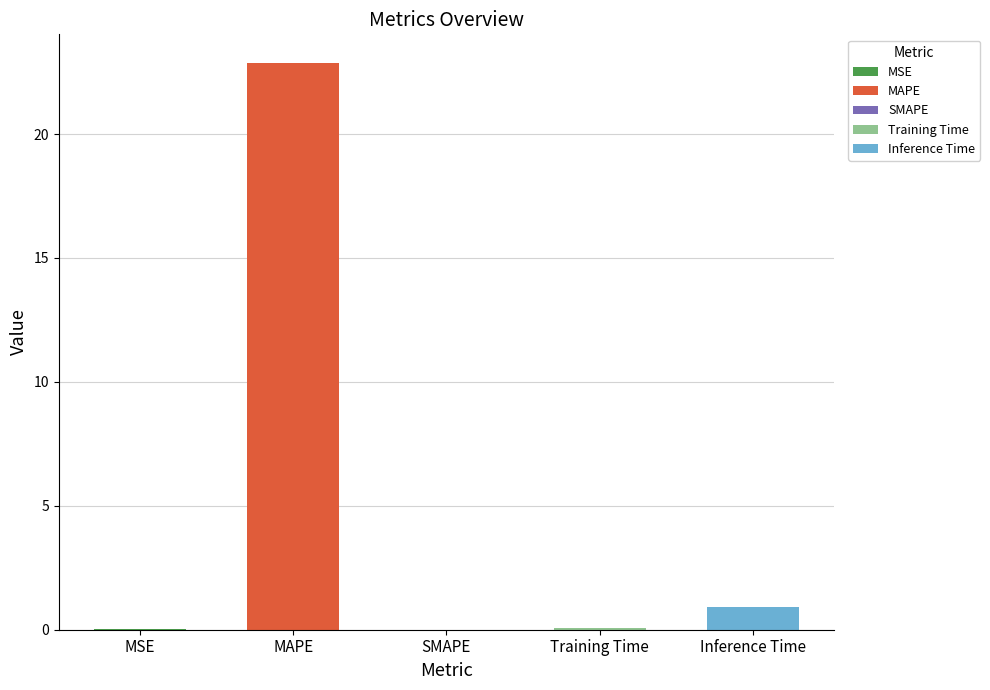

Reading left to right, what are all the values shown in this chart?

MSE=0.0	MAPE=22.9	SMAPE=0.0	Training Time=0.1	Inference Time=0.9